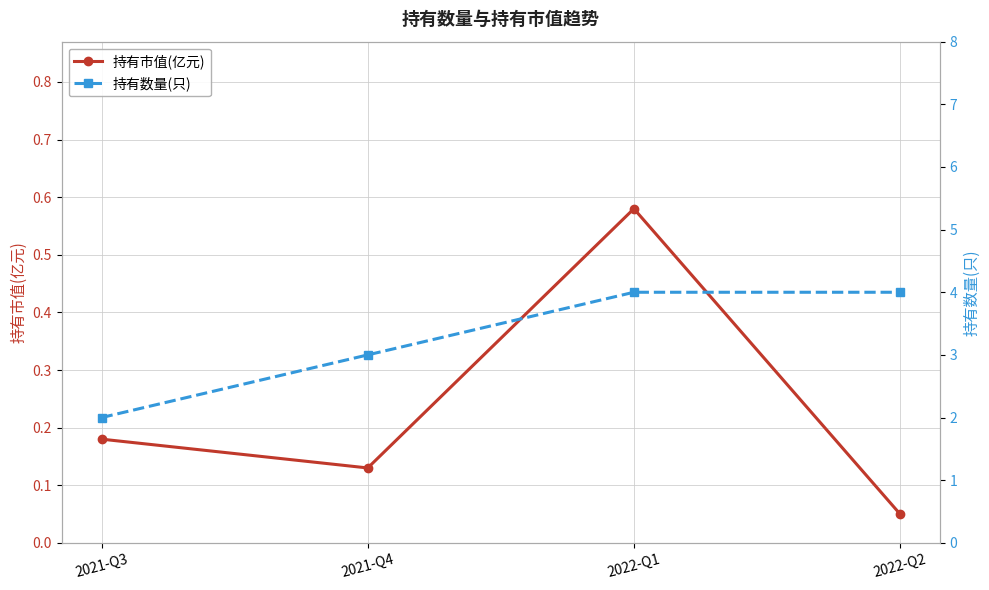

What is the value of the 持有市值(亿元) point at the 3rd from the left?

0.6